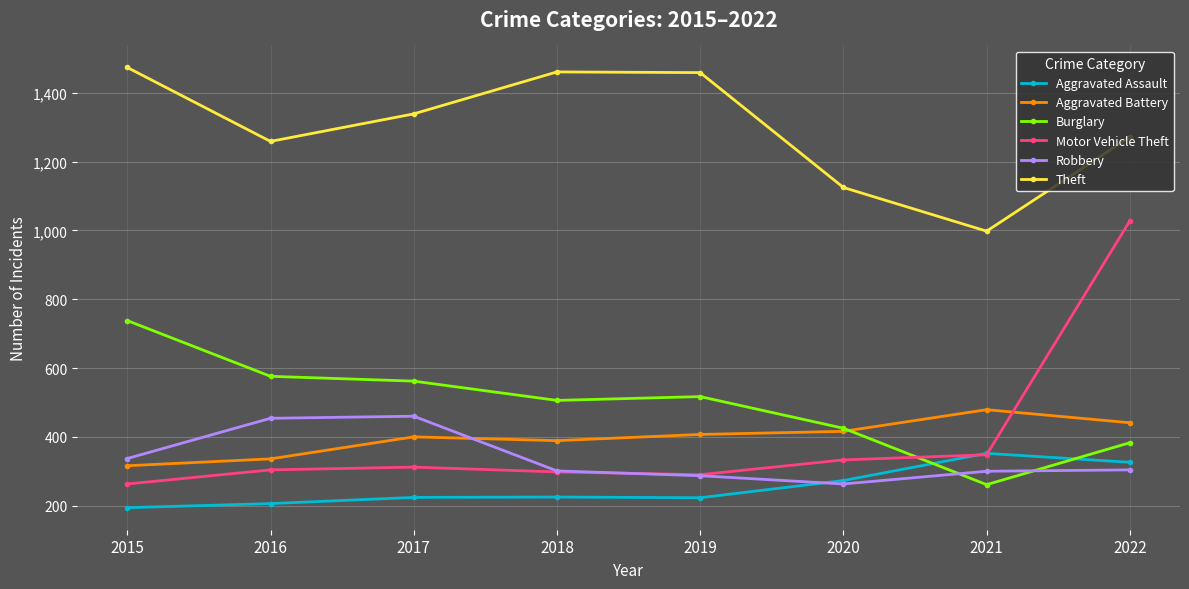

At 2015, list the series in order from smallest to largest.

Aggravated Assault, Motor Vehicle Theft, Aggravated Battery, Robbery, Burglary, Theft